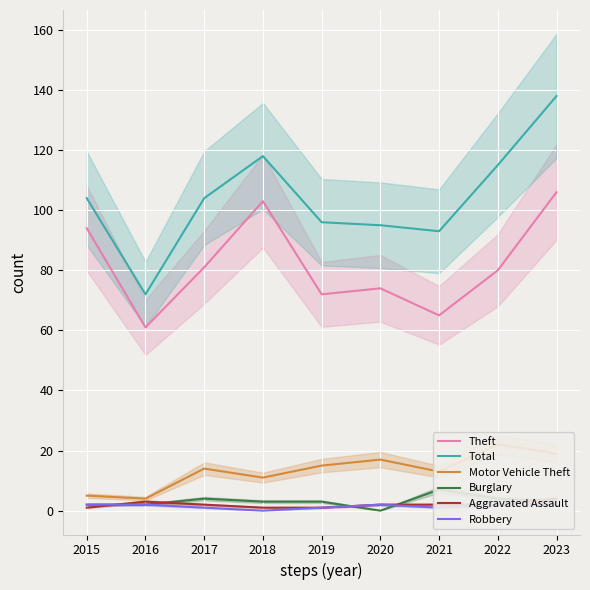

Does the chart display data point markers on the line(s)?

No